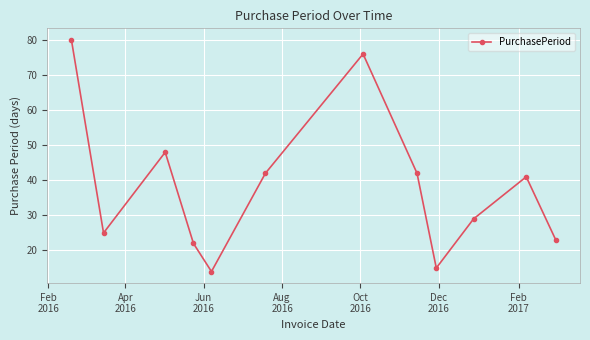

How many interior local peaks (higher than both neighbors) does the data have?

3